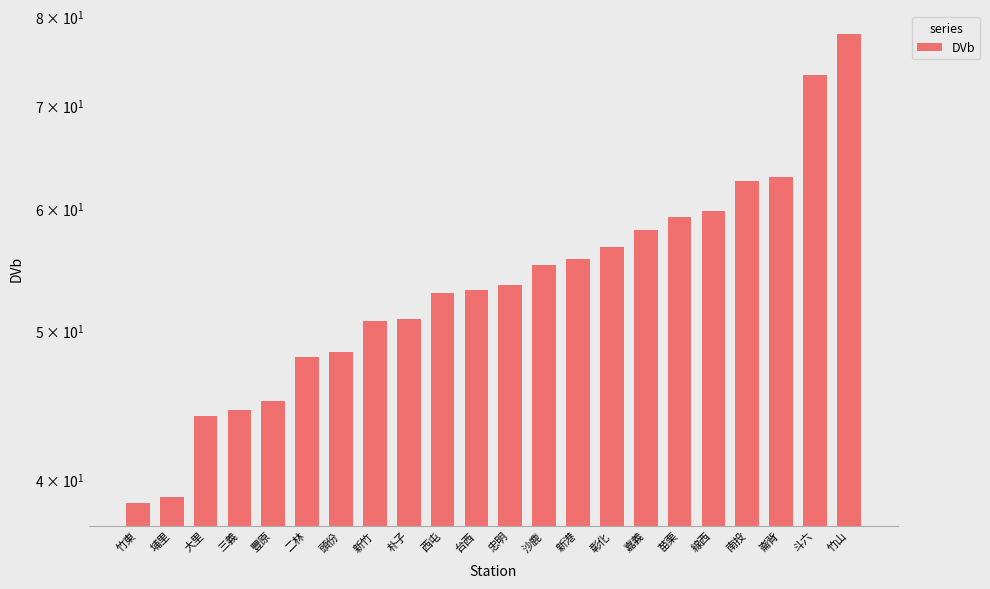

Reading left to right, extract all data points from this chart.

竹東=38.7	埔里=39.0	大里=44.0	三義=44.4	豐原=45.0	二林=48.1	頭份=48.4	新竹=50.8	朴子=50.9	西屯=53.0	台西=53.2	忠明=53.6	沙鹿=55.2	新港=55.7	彰化=56.7	嘉義=58.1	苗栗=59.3	線西=59.9	南投=62.6	崙背=63.0	斗六=73.3	竹山=78.0